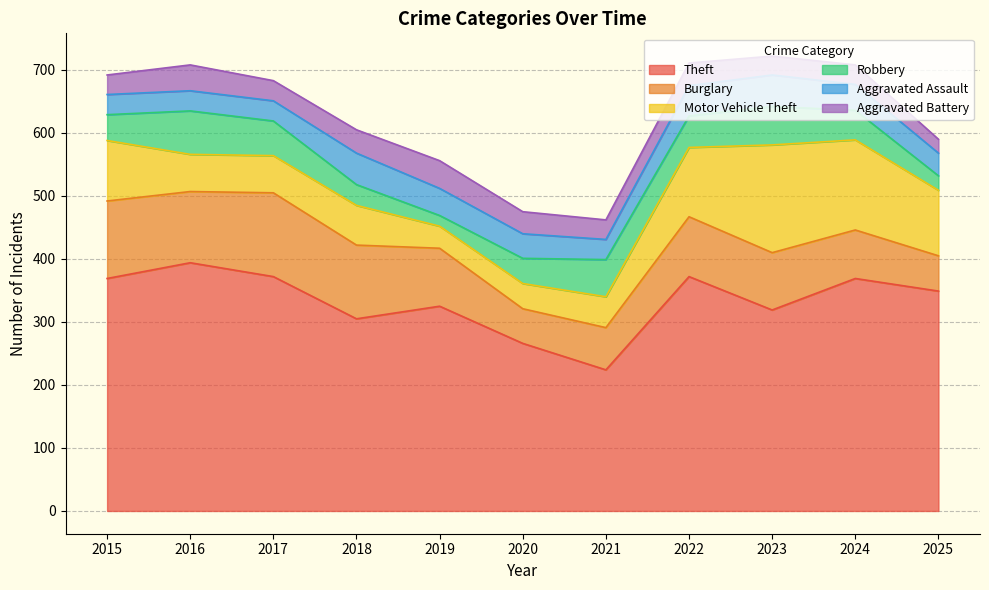

What is the difference between the Burglary values at 2018 and 2023?

26